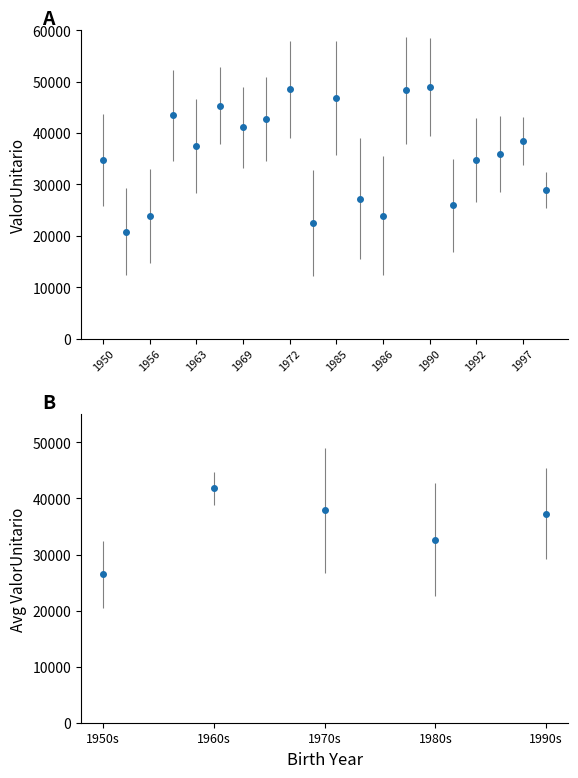

What is the difference between the values at 13 and 6?

24510.5